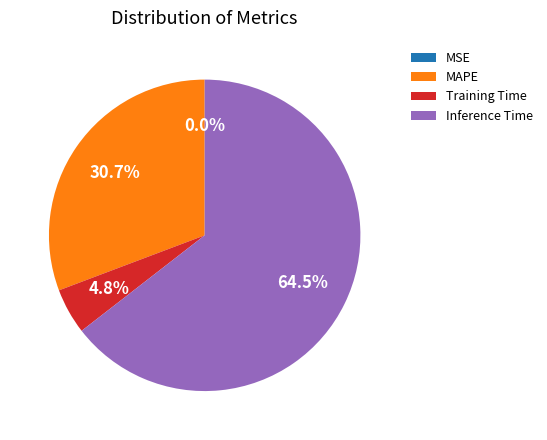

Combined, what portion of the pie is Training Time and Inference Time?

69.3%